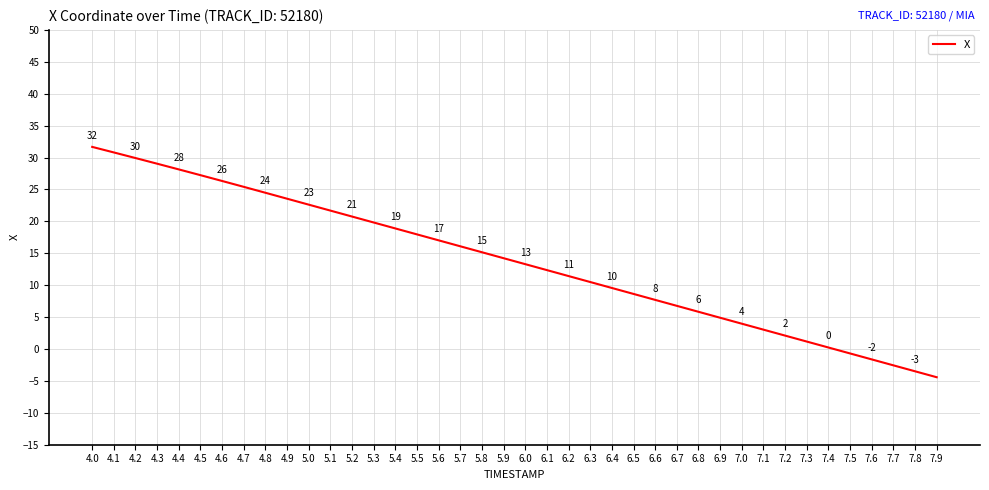

Is this an area chart (filled region under the line)?

No